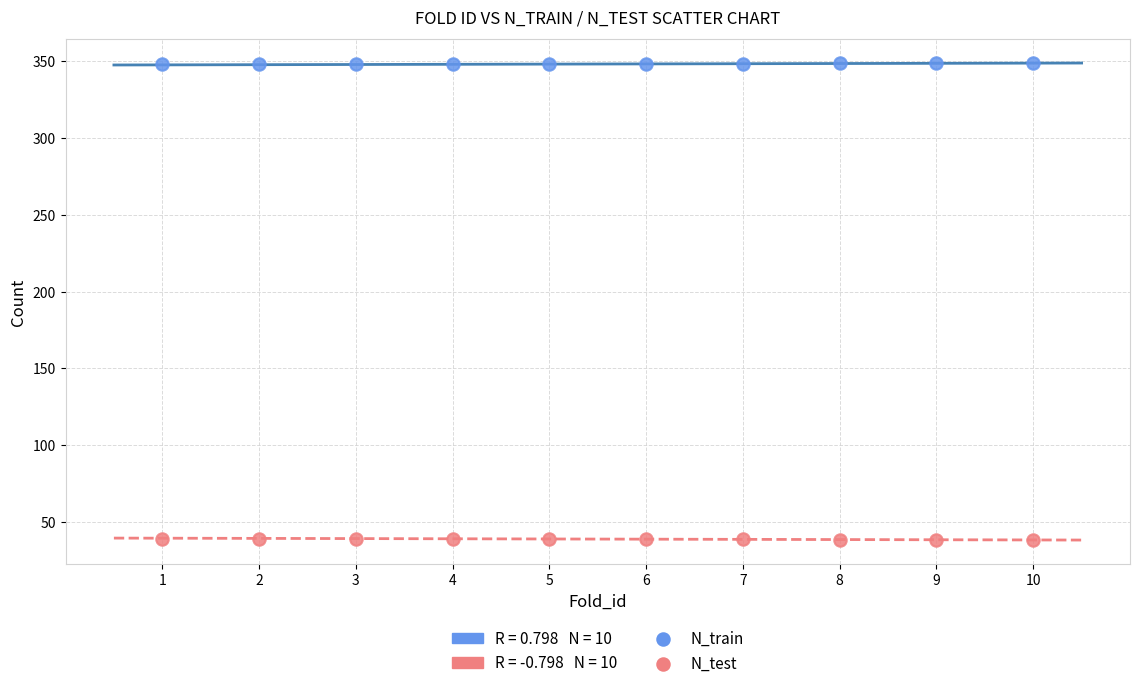

Which series reaches the minimum Y coordinate?

N_test